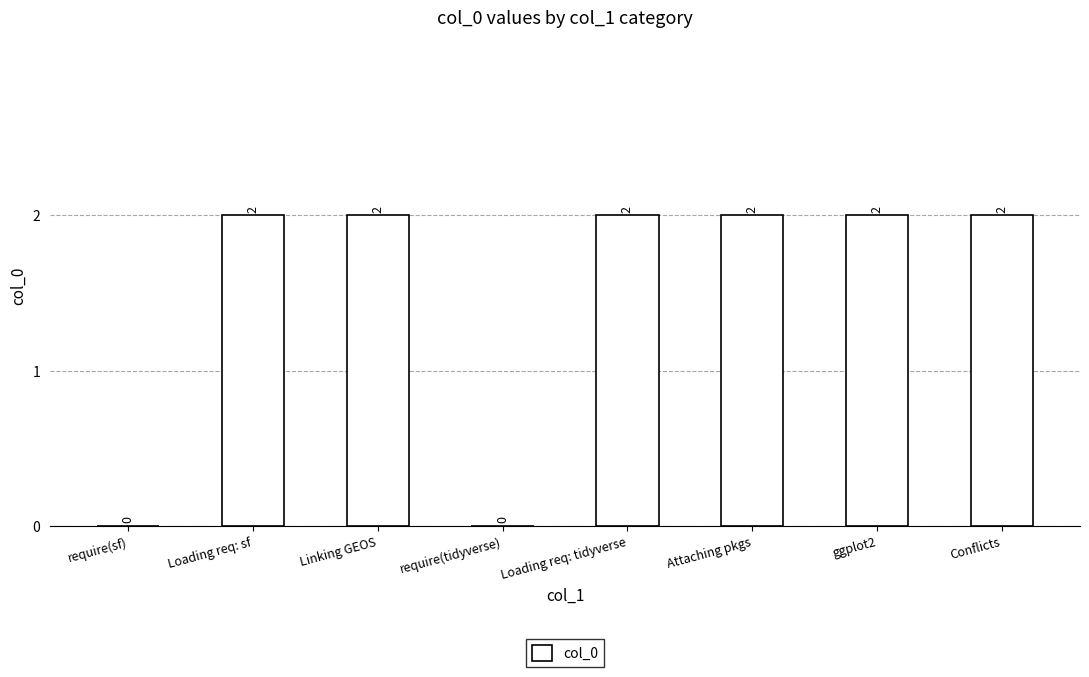

What is the approximate value at Attaching pkgs?

2